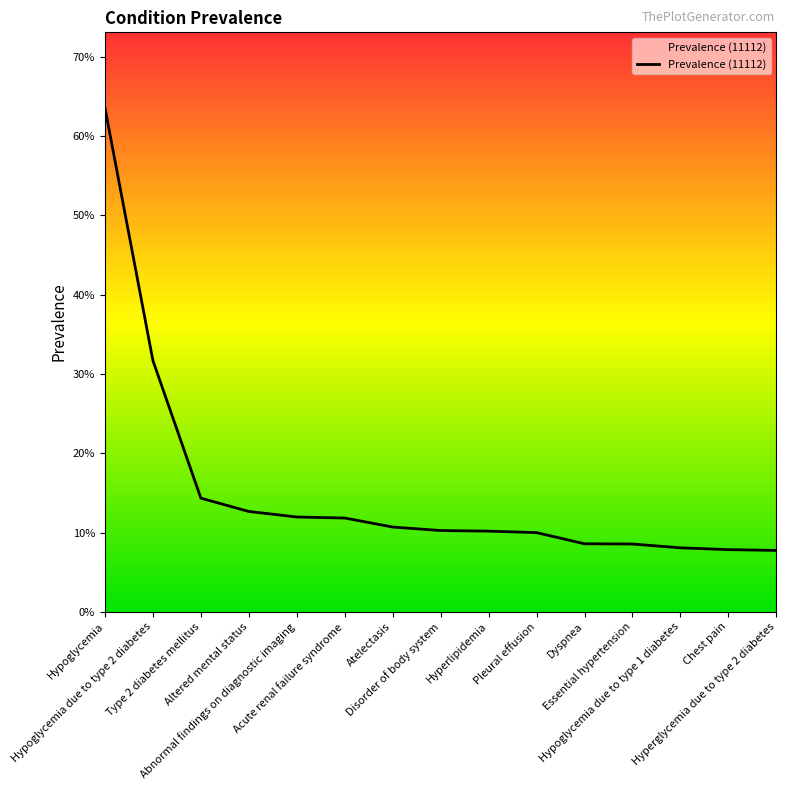

Is this an area chart (filled region under the line)?

No